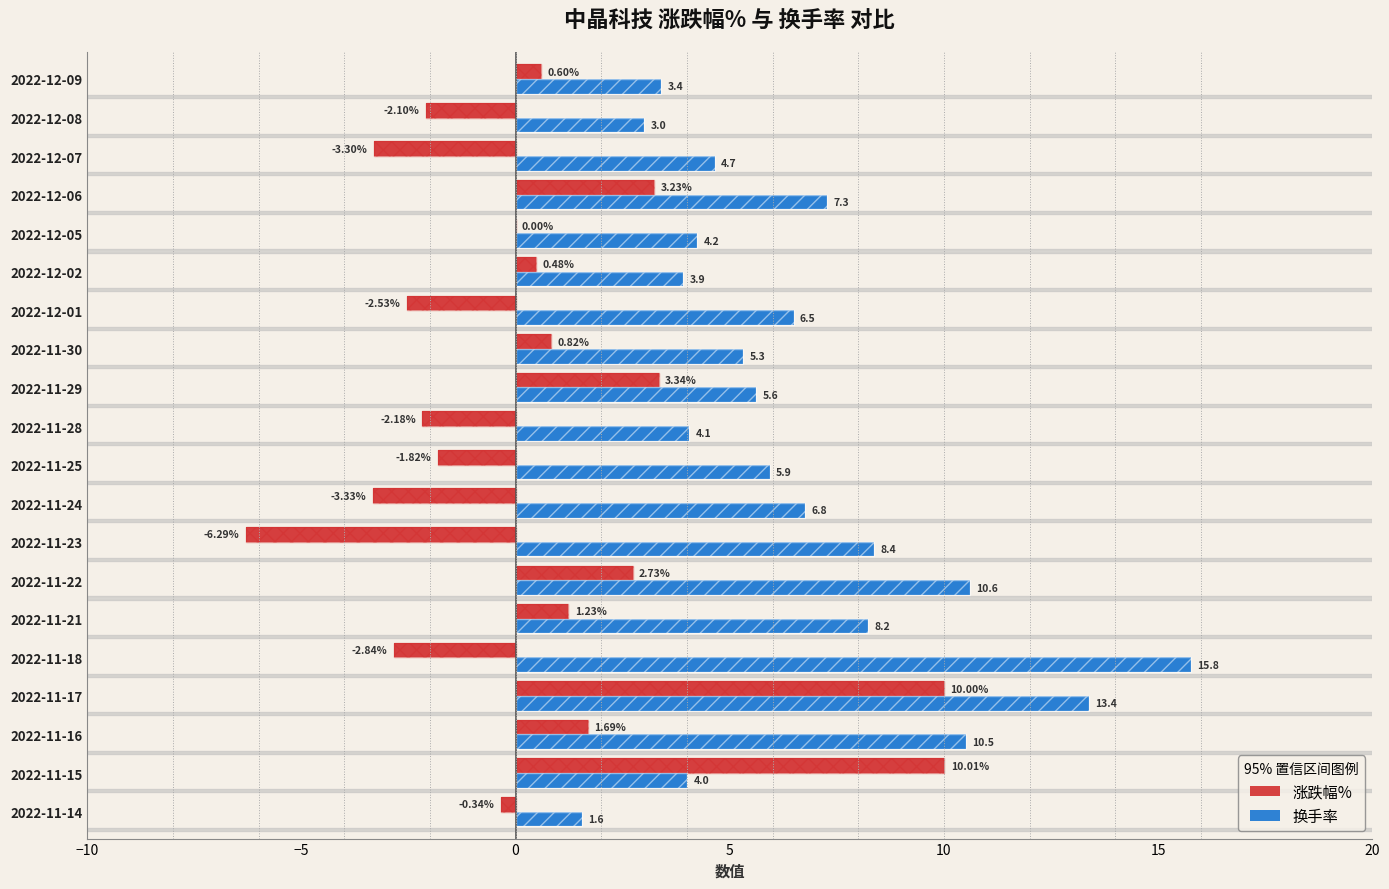

What is the difference between the highest and lowest values at 2022-11-22?

7.9